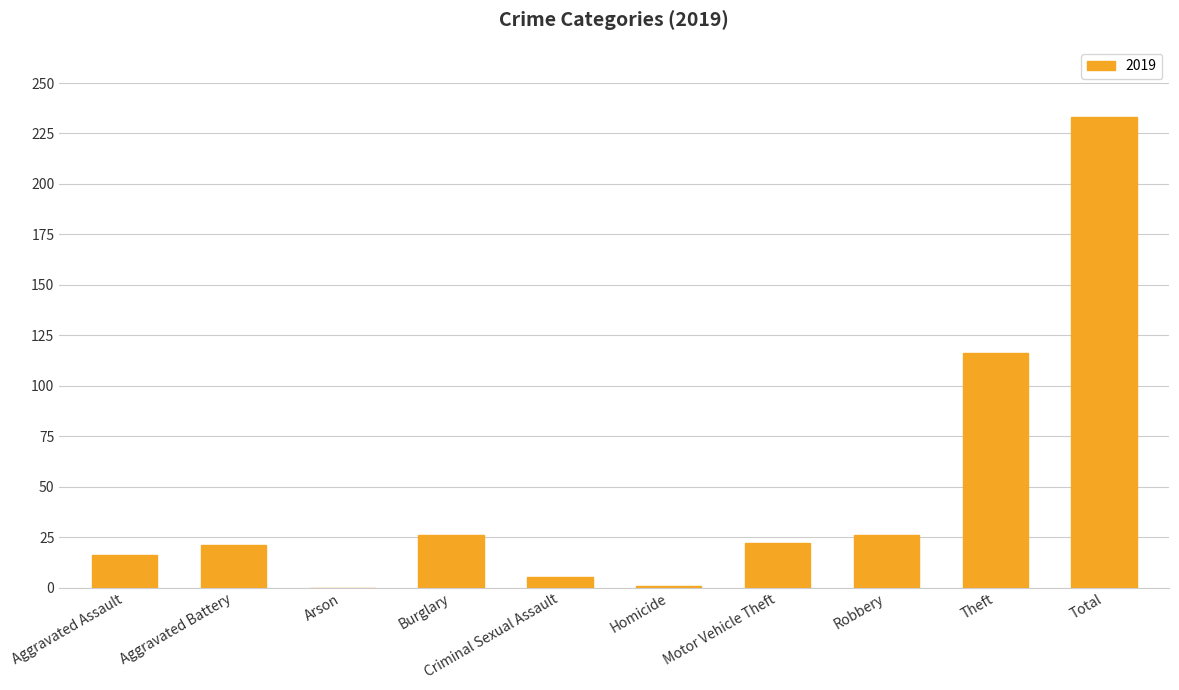

How many series are shown in this chart?

1